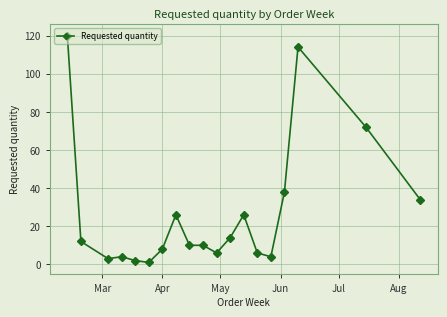

True or false: the data has more than 2 interior local peaks.

True